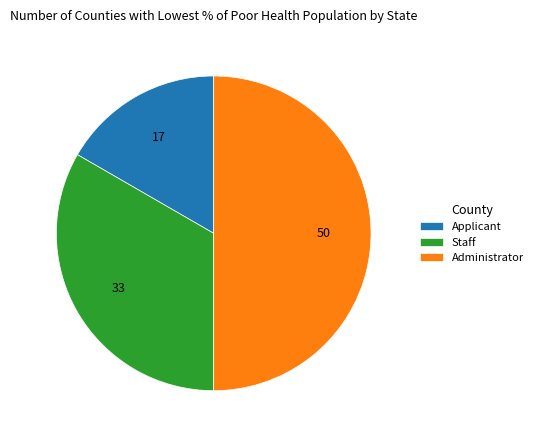

The Applicant slice represents 17% of the pie. True or false?

True